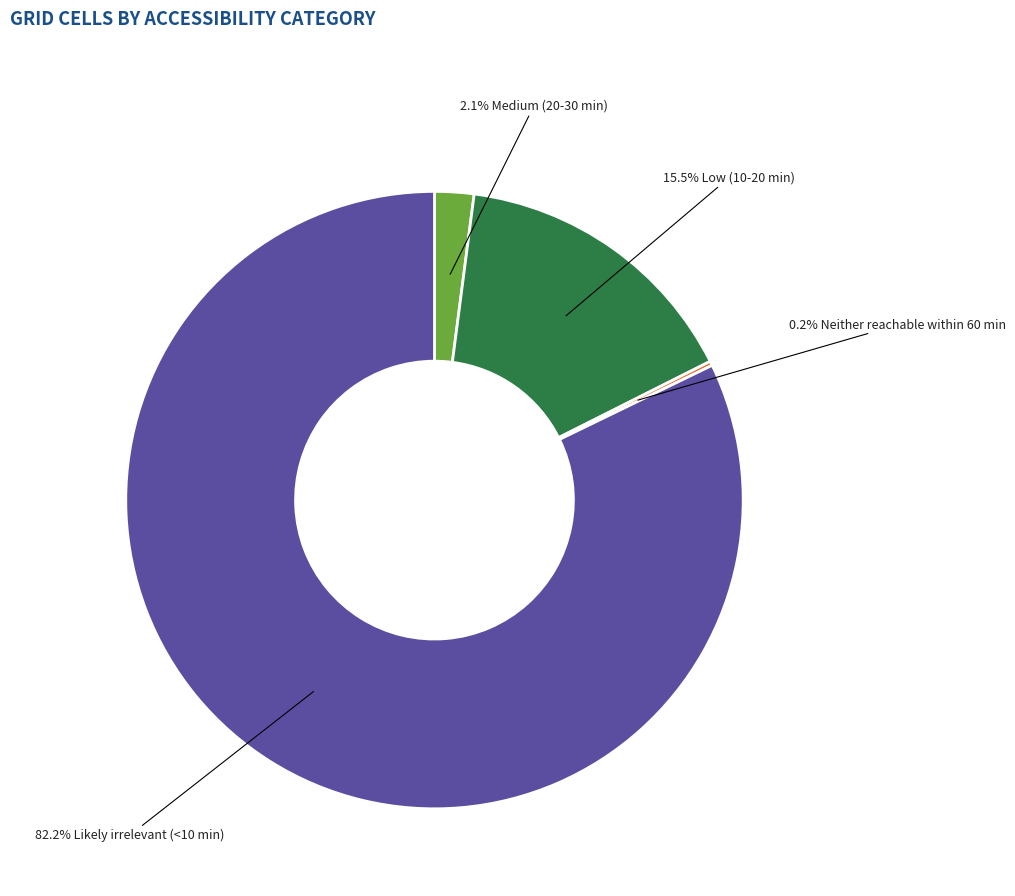

Is there any slice that represents more than half of the pie?

Yes